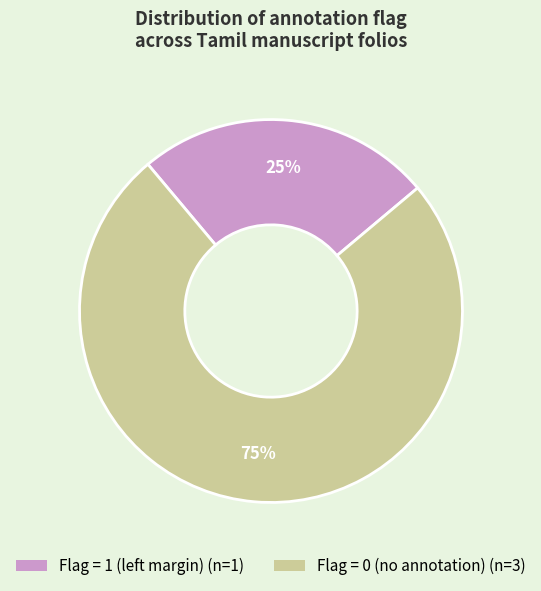

To the nearest percent, what is the average slice percentage?

50%